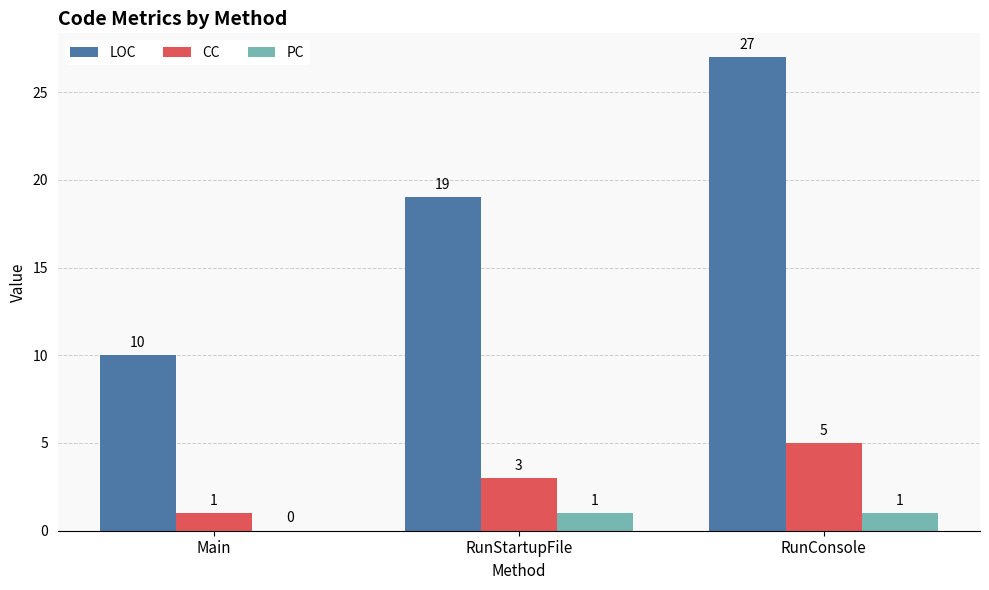

Which series has the largest total across all categories?

LOC